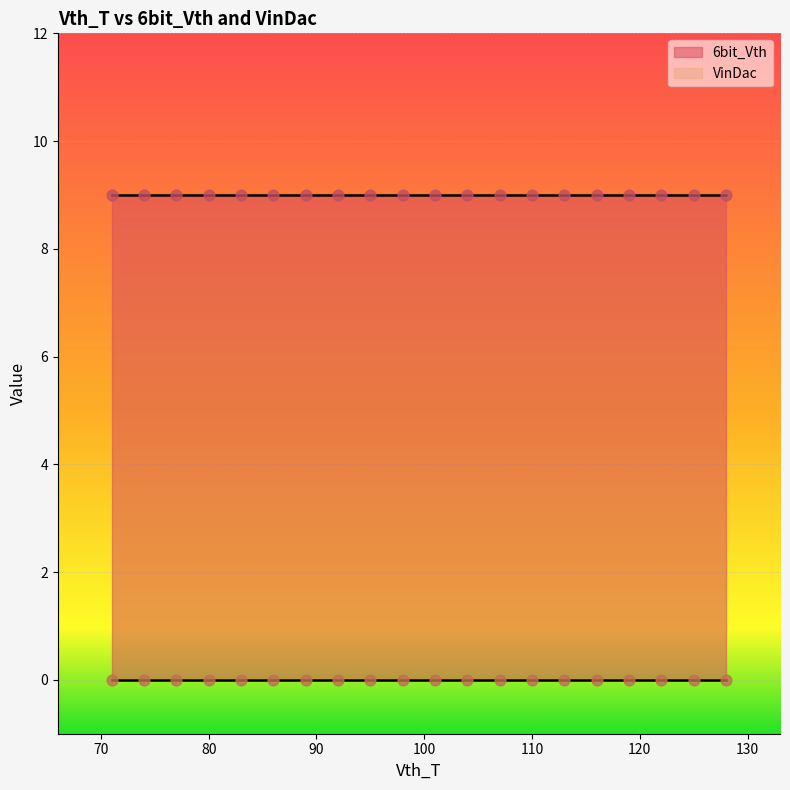

Which series contains the lowest Y value?

VinDac